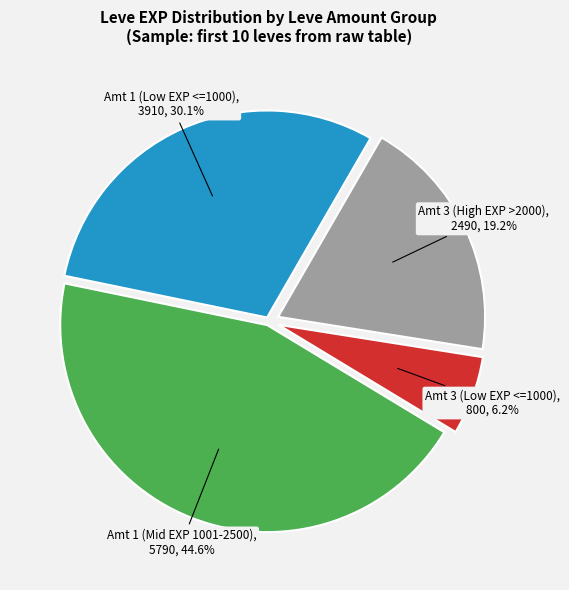

How many segments does this pie chart have?

4